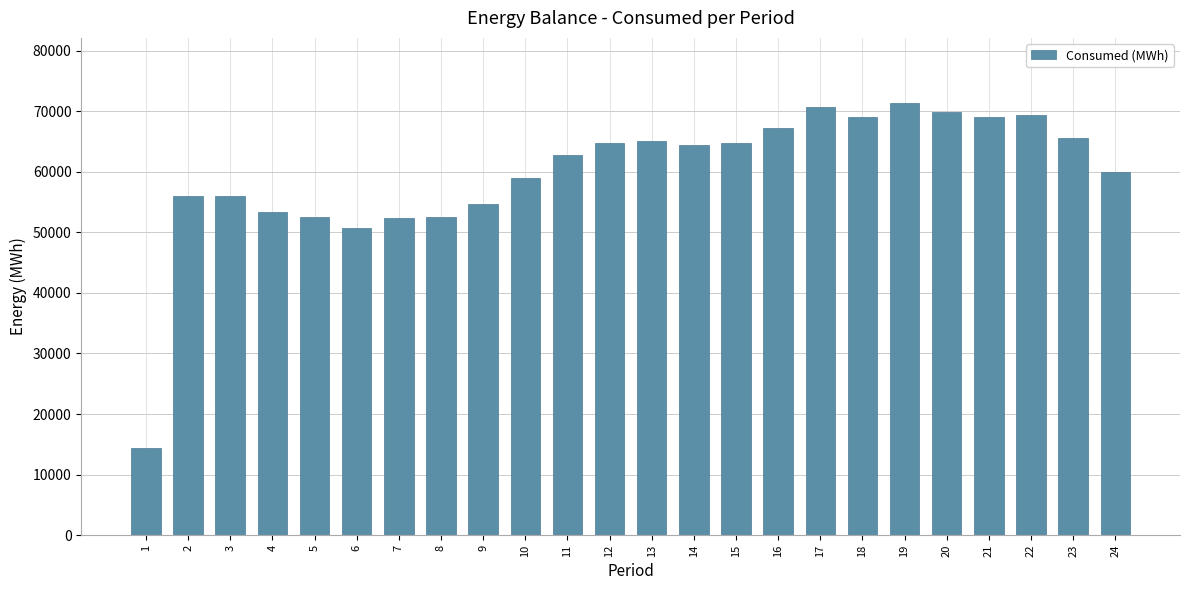

Is it true that the value at 23 is 33050.3?

False